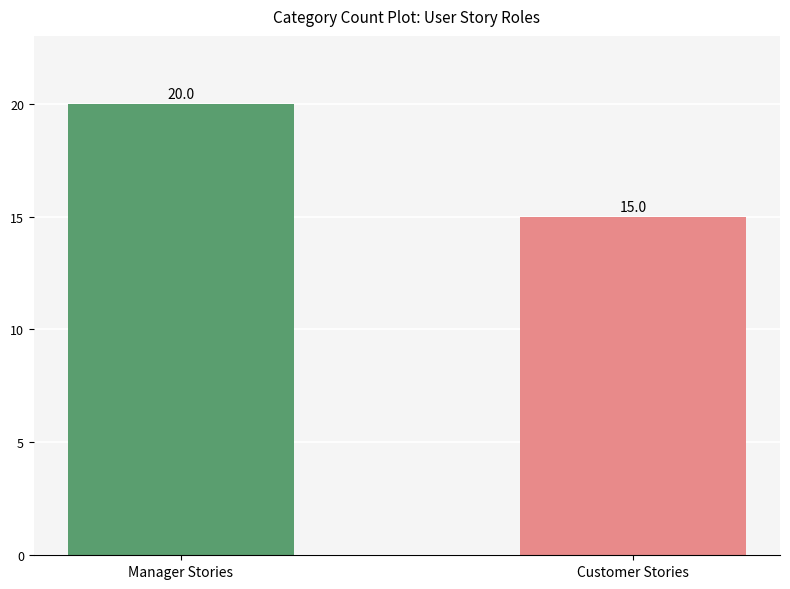

Which has a higher value, Customer Stories or Manager Stories?

Manager Stories